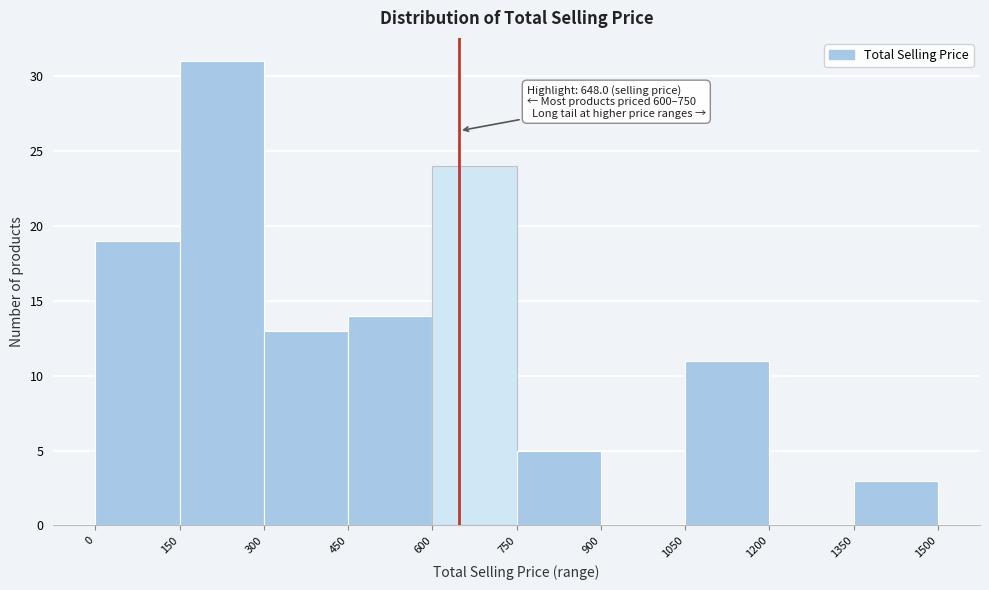

Which range on the x-axis has the tallest bar?

150 to 300